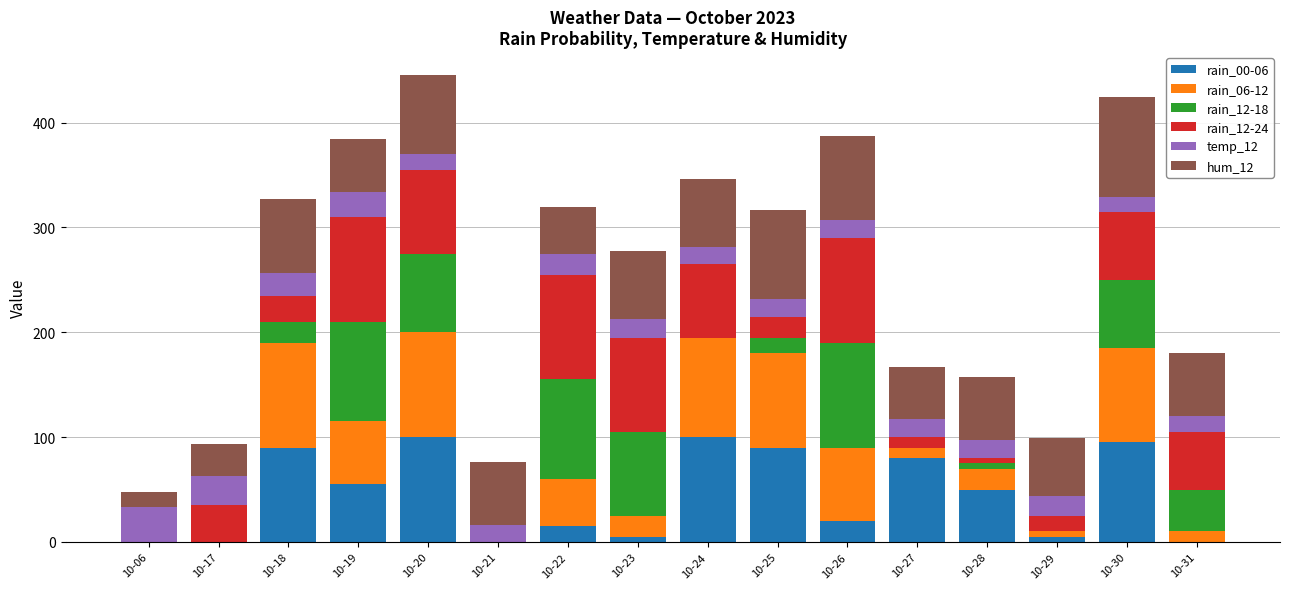

The value of rain_00-06 at 10-28 is 16. True or false?

False